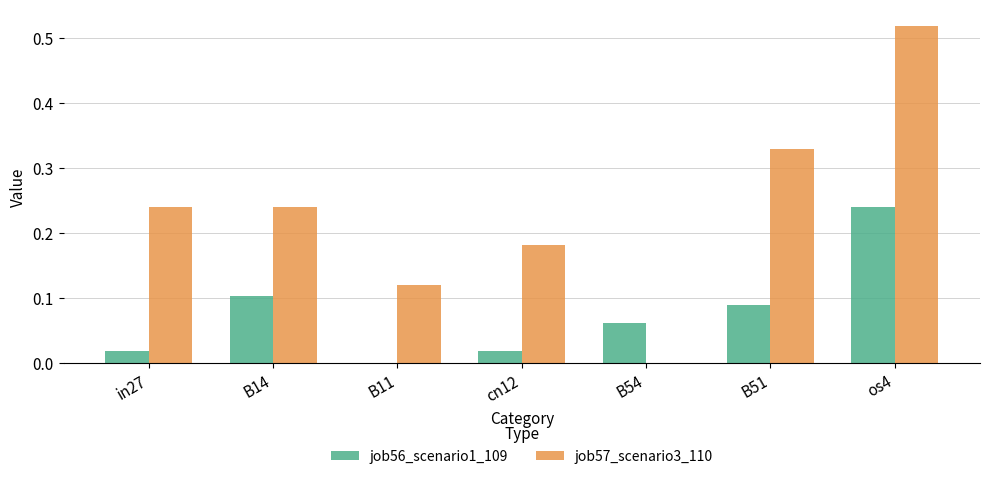

The value of job56_scenario1_109 at B11 is -0.1. True or false?

False